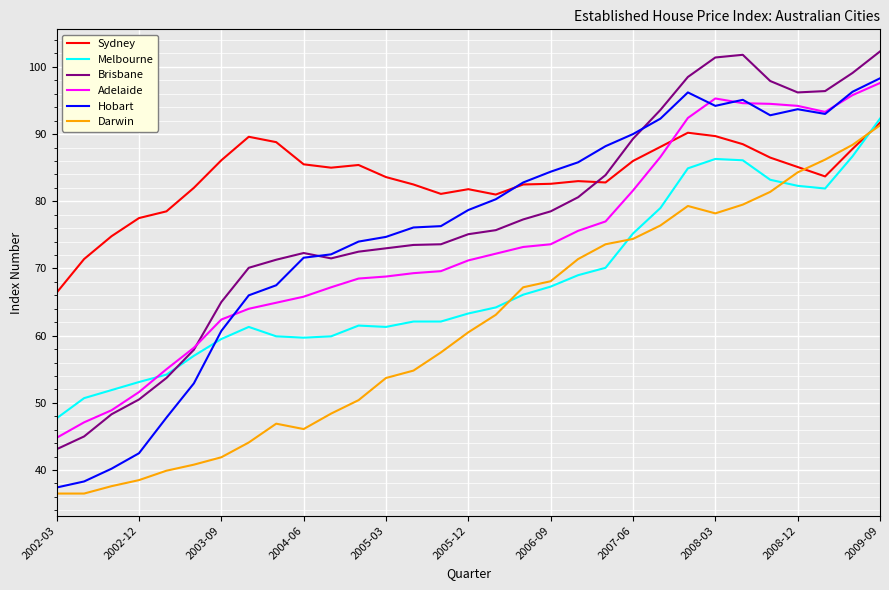

True or false: Brisbane and Darwin cross at least once.

False